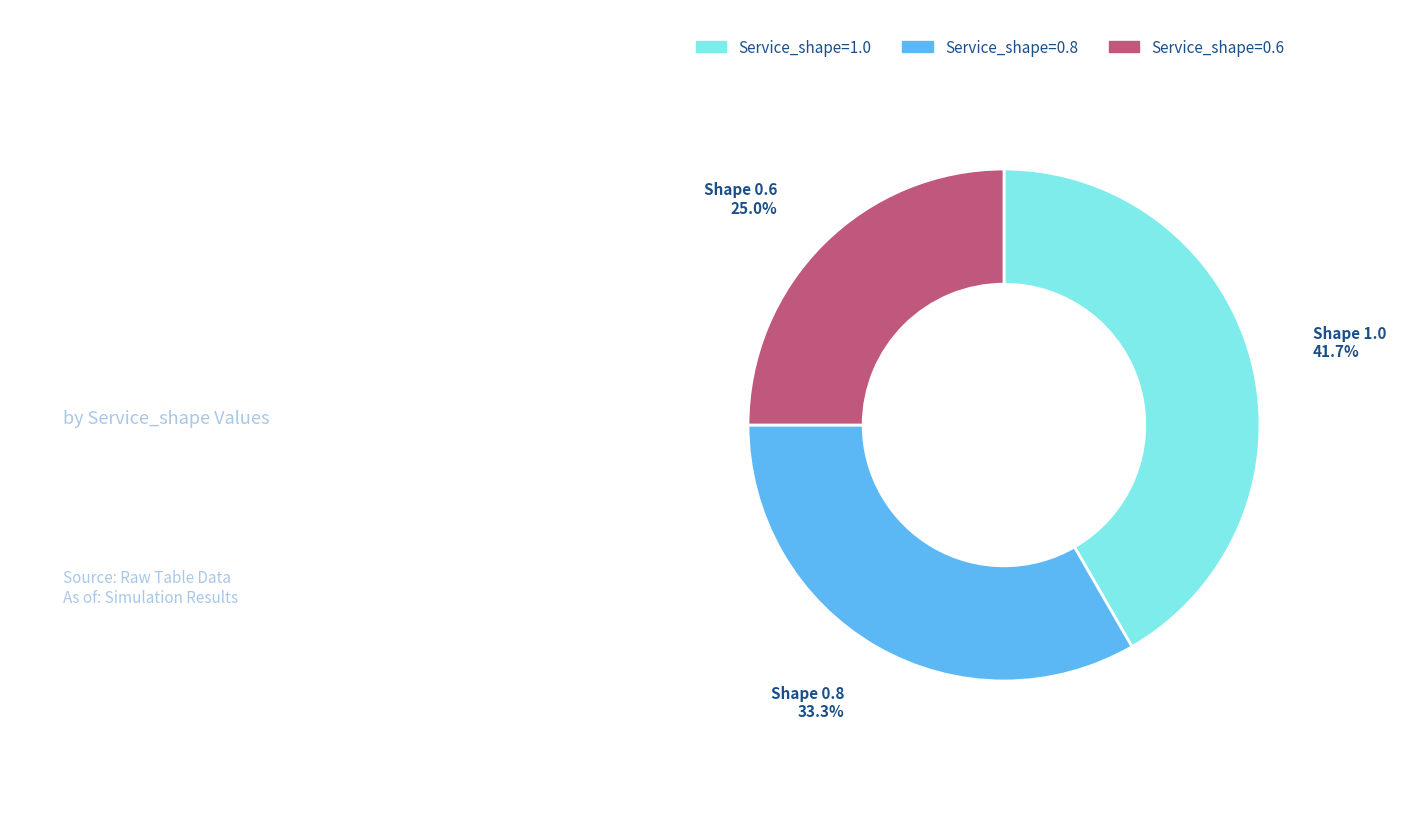

What percentage is the Service_shape=0.8 slice, to the nearest percent?

33%